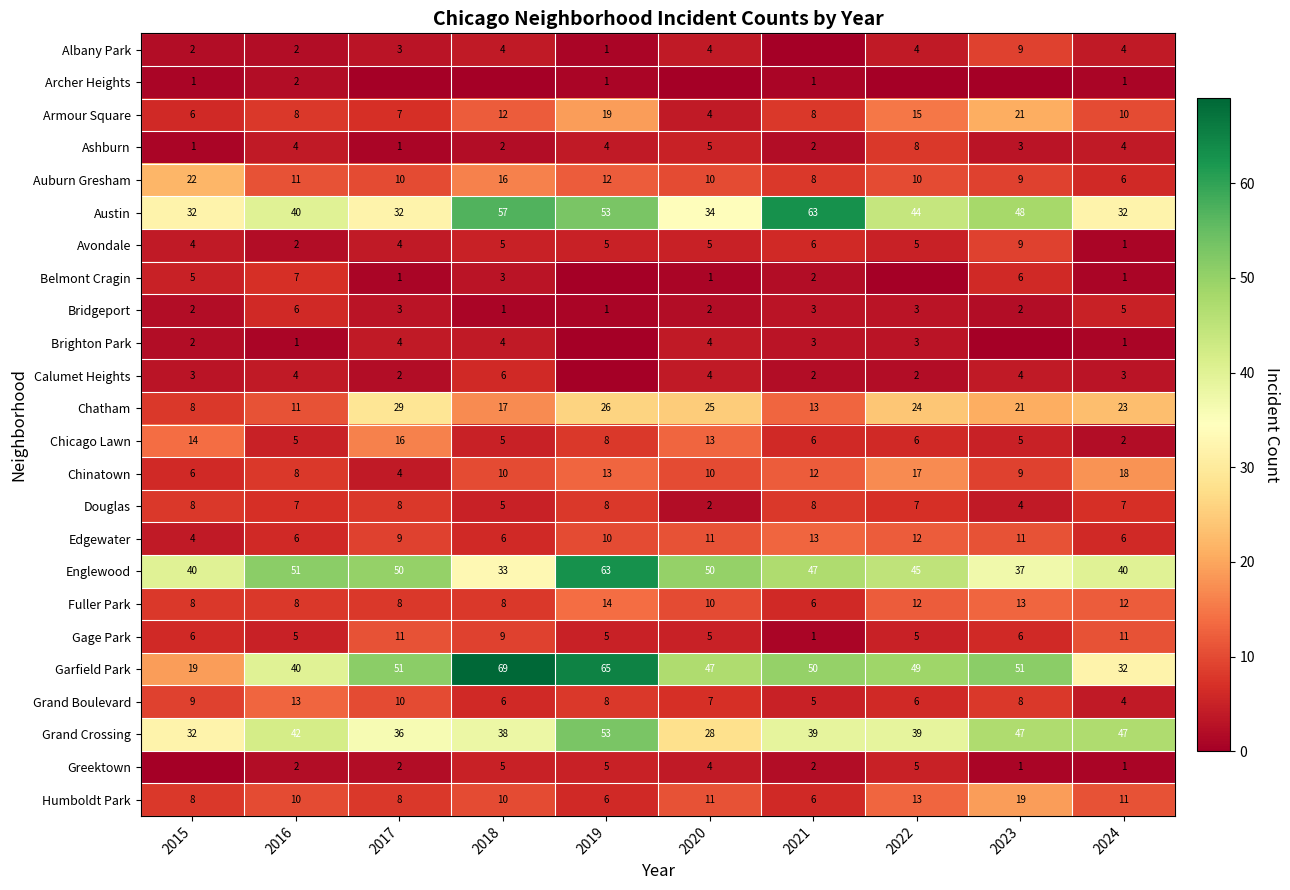

What is the sum of all Edgewater values?

88